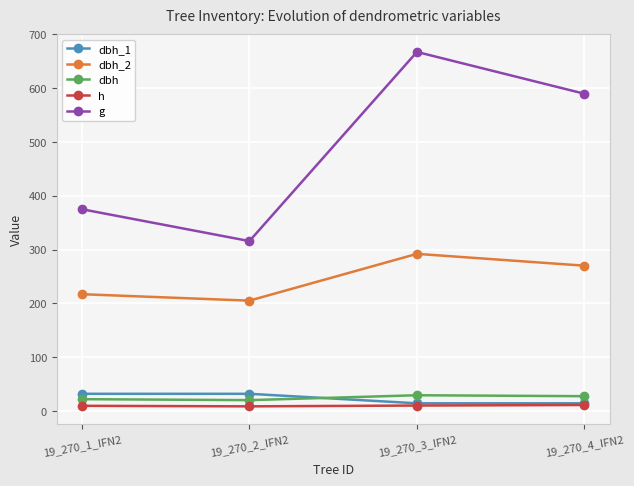

What is the difference between the second highest and minimum values in the dbh_2 series?

65.0